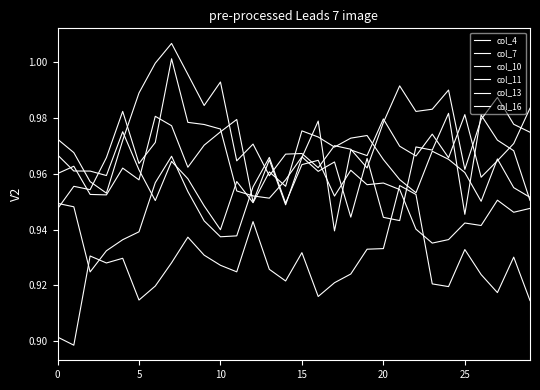

At which label does col_4 reach its peak?

29